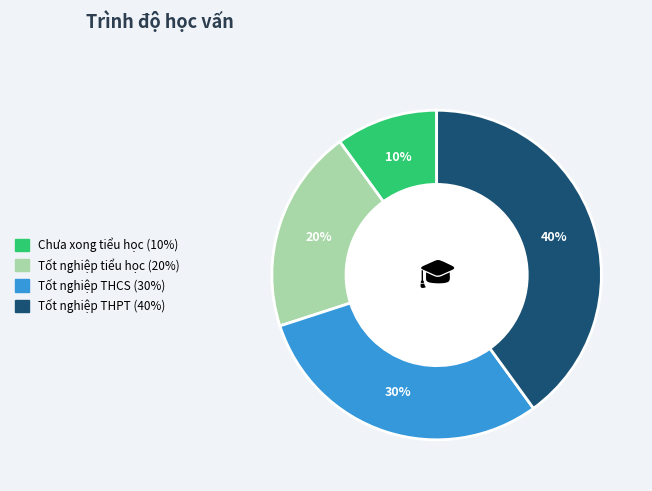

Is Chưa xong tiểu học the majority of the pie?

No